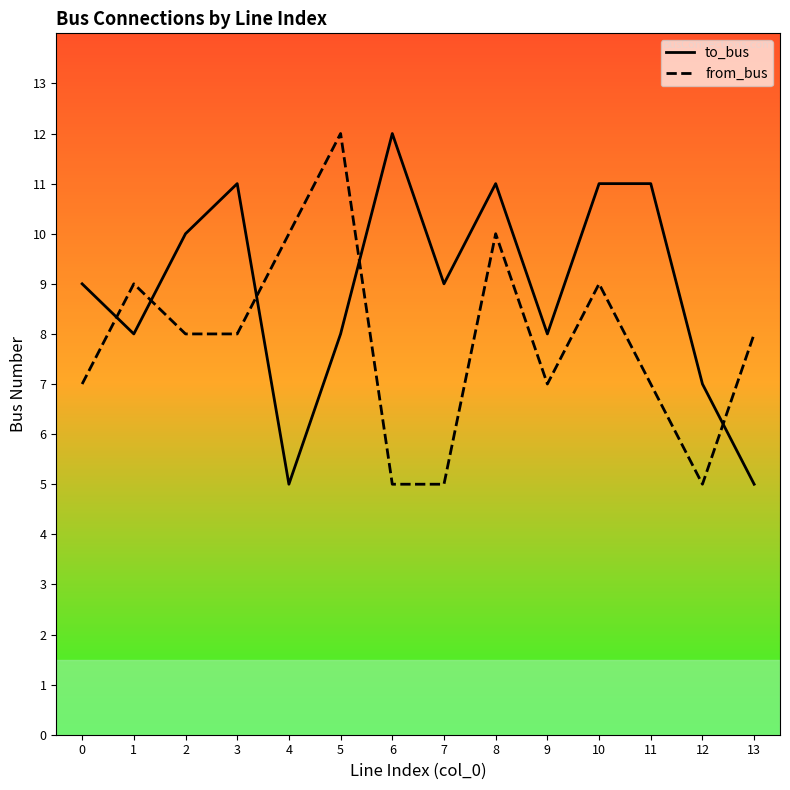

What is the smallest value displayed?

5